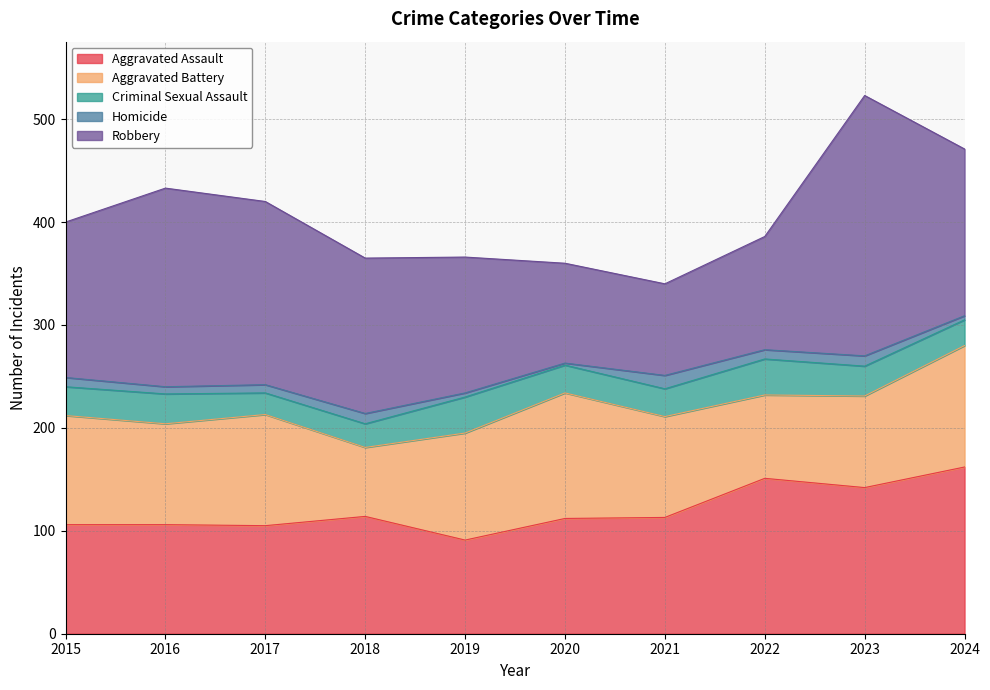

How many values in the Robbery series are below 151?

4